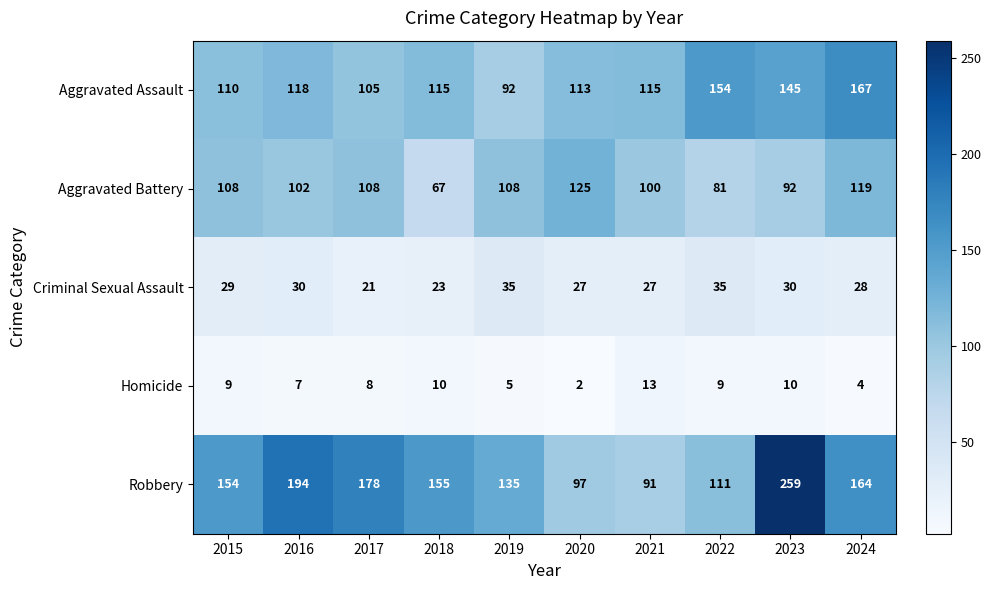

Is it true that Homicide equals 2 at 2020?

True